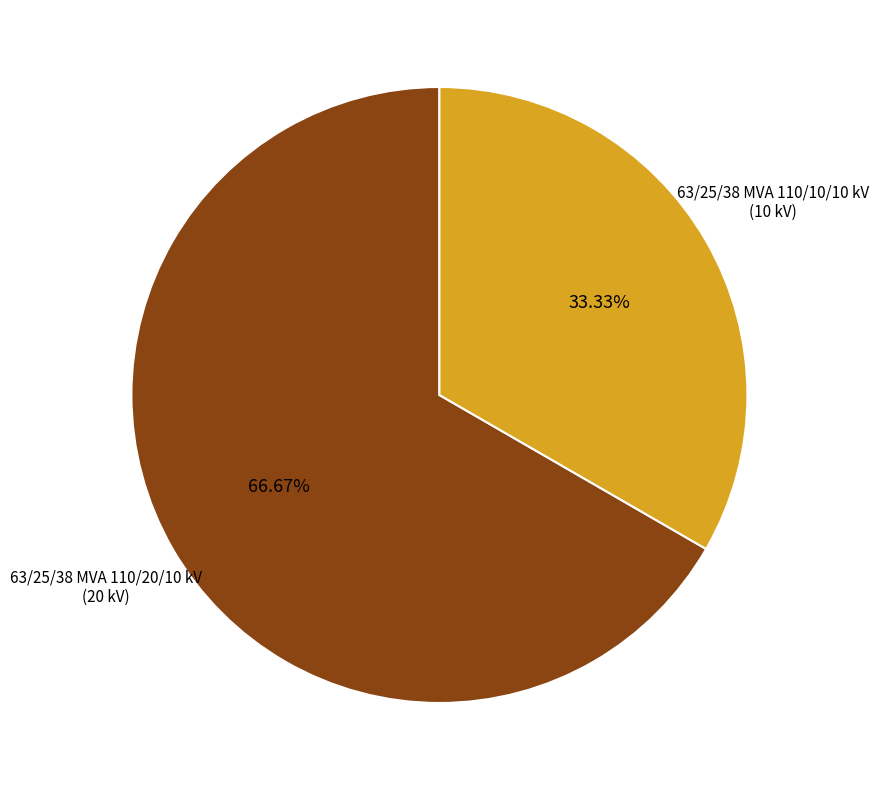

Is there a majority slice in this chart?

Yes